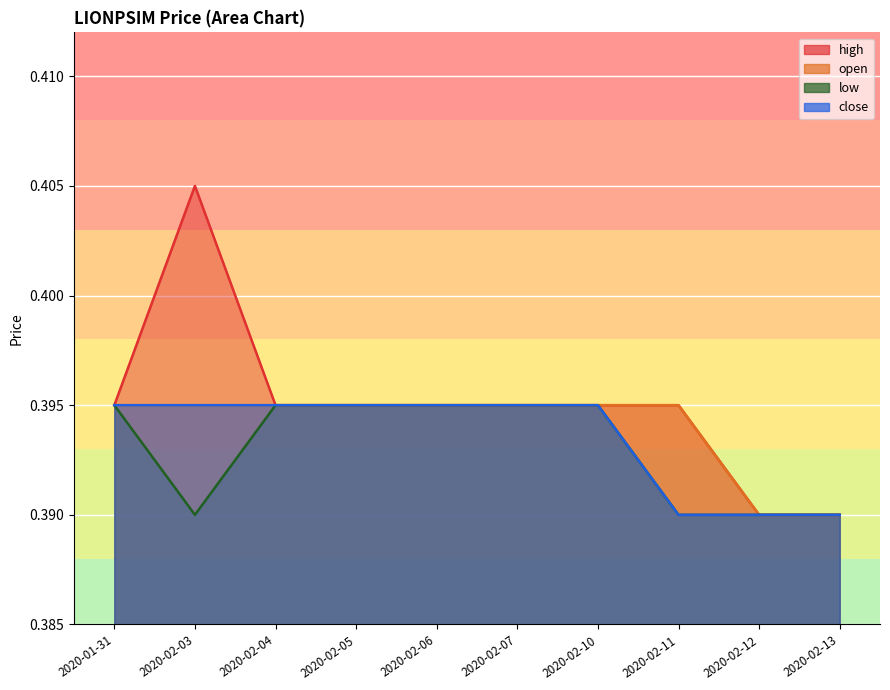

At how many categories does at least one series exceed 0?

10